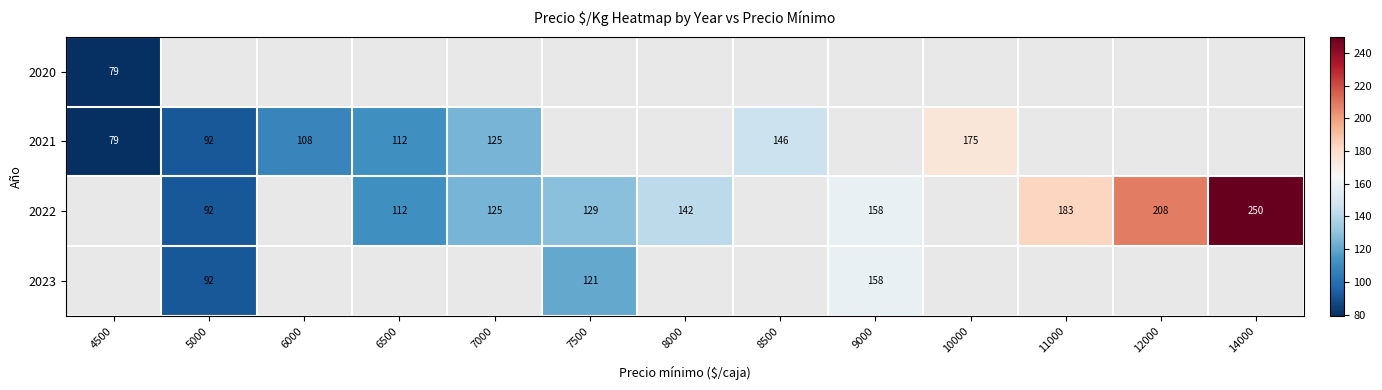

The value of 2022 at 6500 is 112. True or false?

True